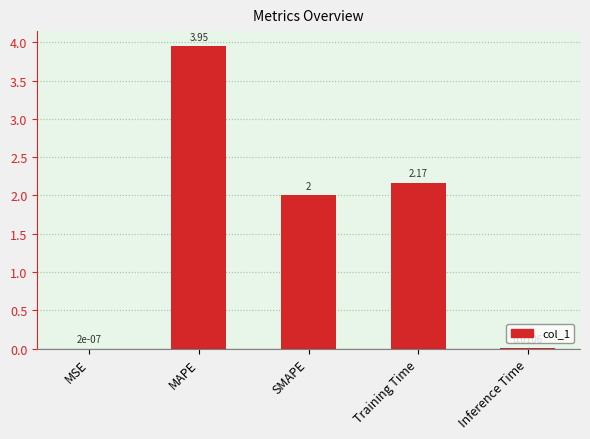

What is the sum of the values at MAPE and SMAPE?

6.0